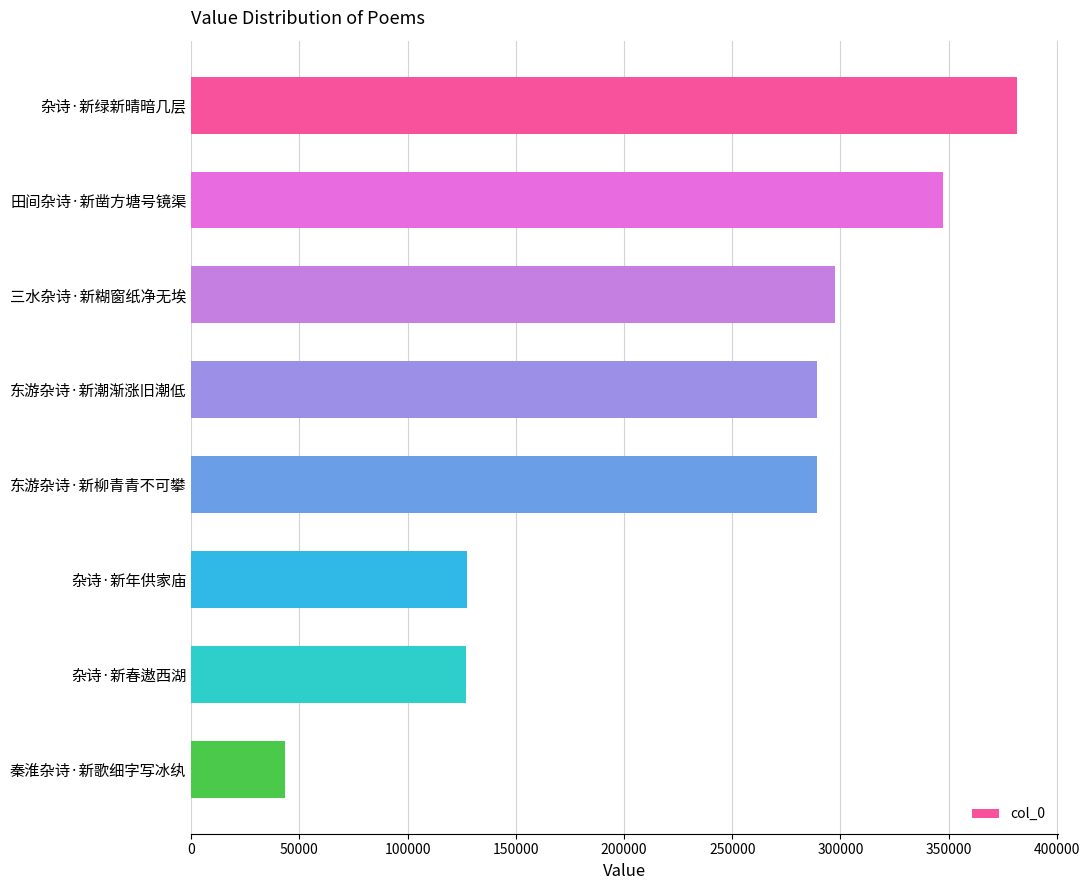

True or false: the data shows 623307 at 田间杂诗·新凿方塘号镜渠.

False